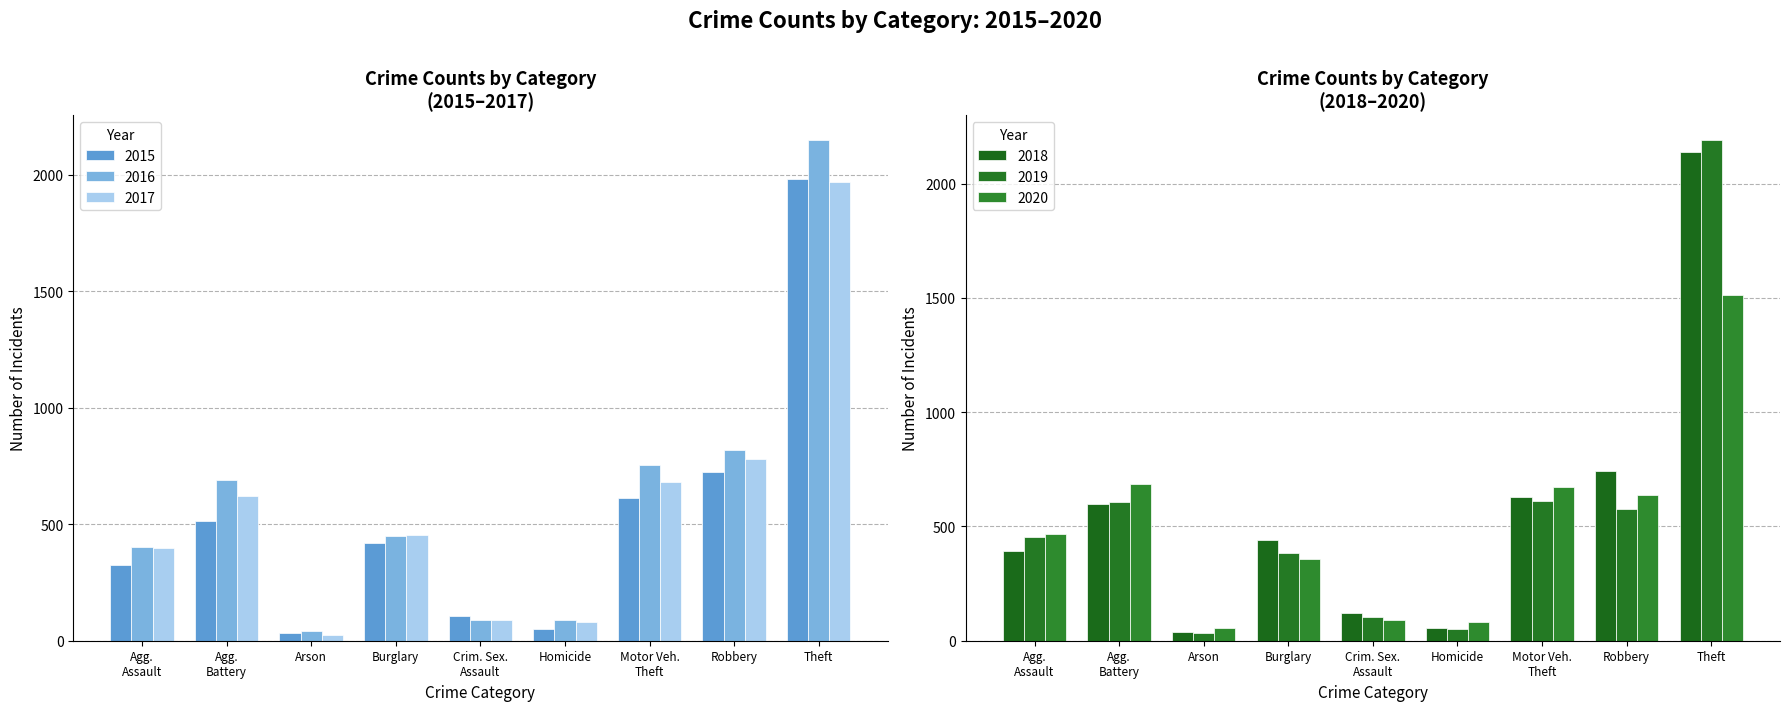

What is the highest value of the 2016 series?

2148